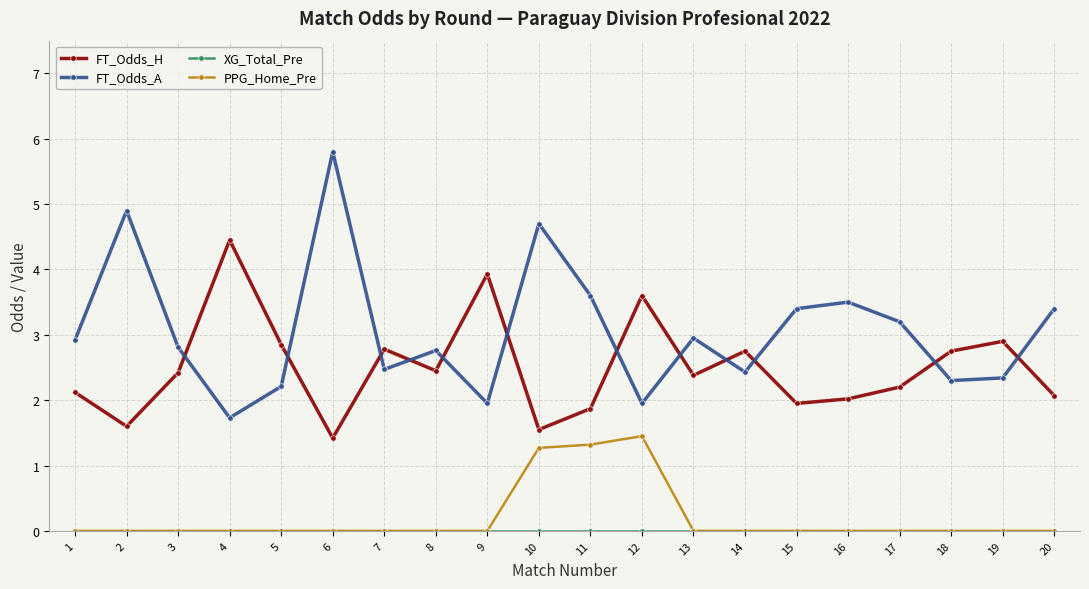

In FT_Odds_A, how many points are lower than both neighbors (excluding endpoints)?

6